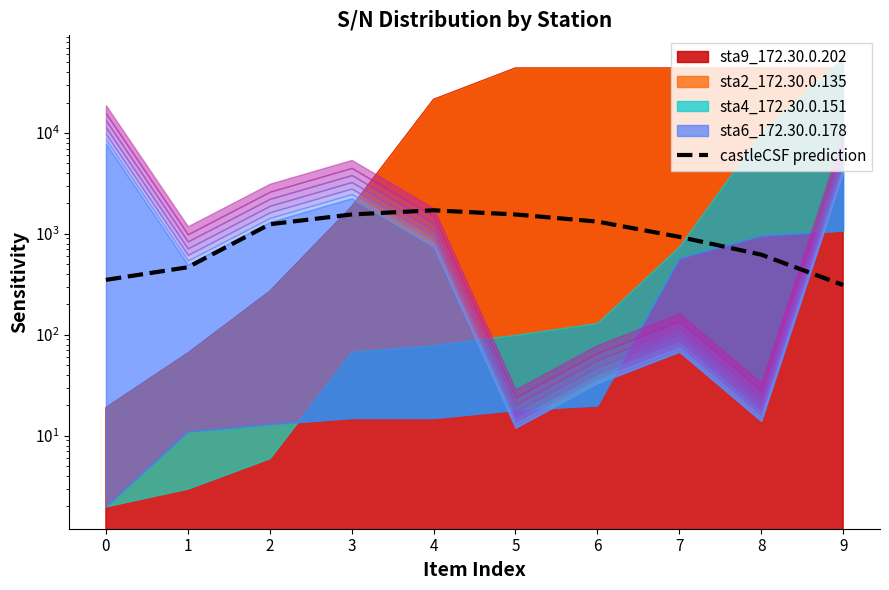

Reading right to left, list all the values displayed in this chart.

311.2	622.4	933.7	1322.7	1556.1	1711.7	1556.1	1244.9	466.8	350.1